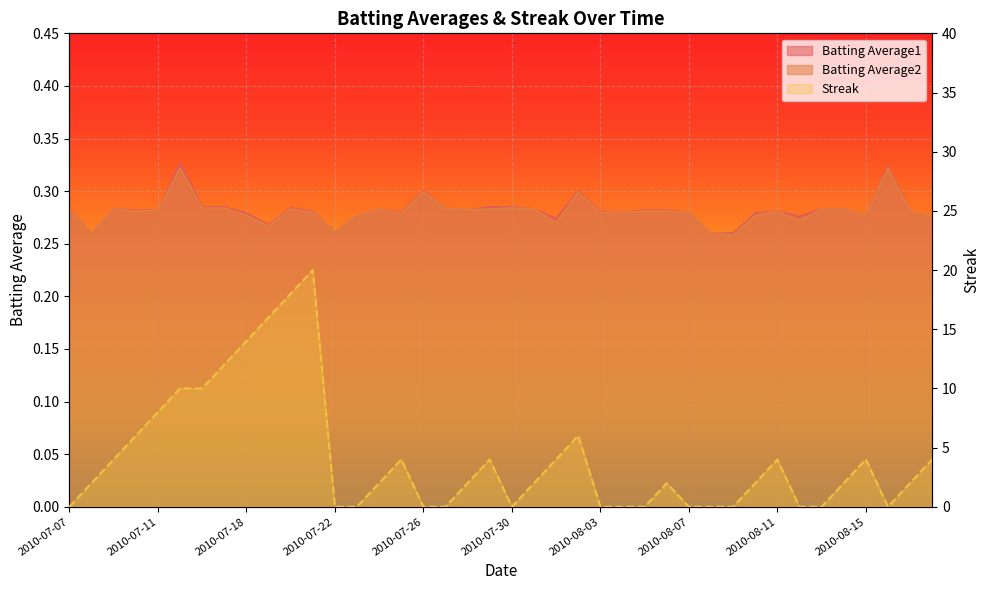

True or false: Batting Average2 and Batting Average1 cross at least once.

False